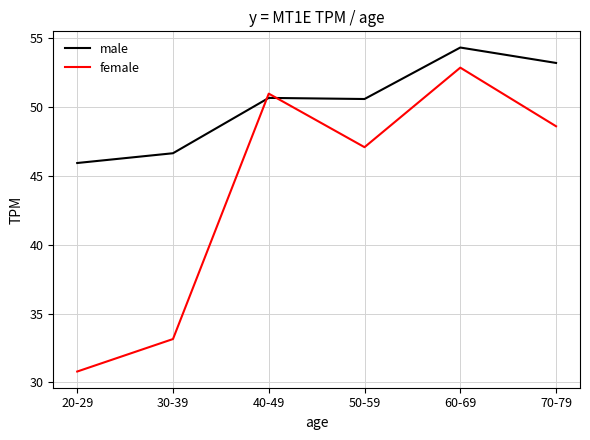

Is the value of female at 40-49 greater than the value of male at 50-59?

Yes